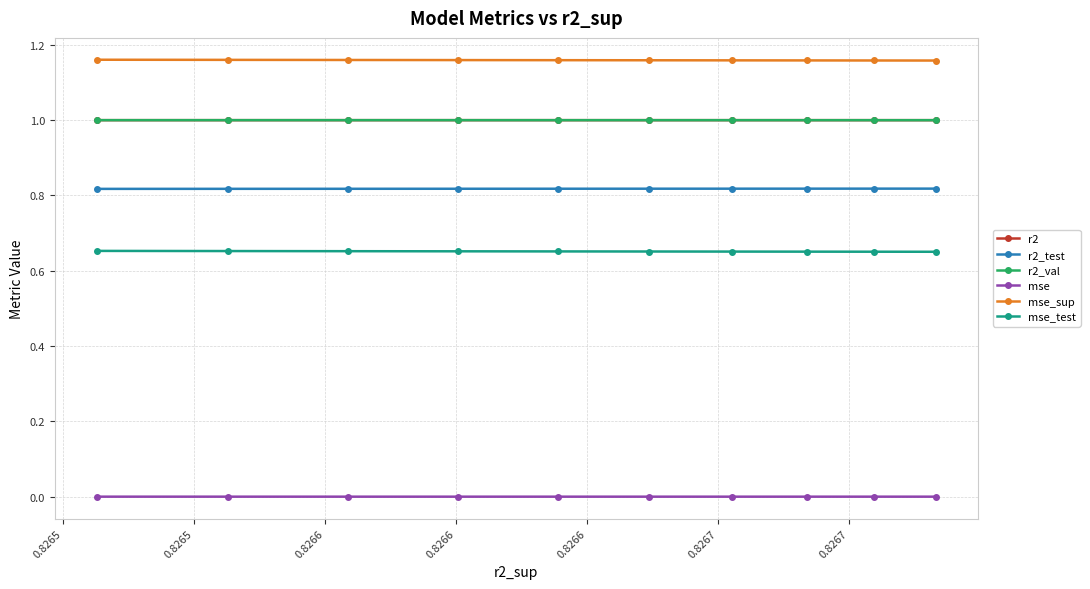

Which series has the largest total across all categories?

mse_sup